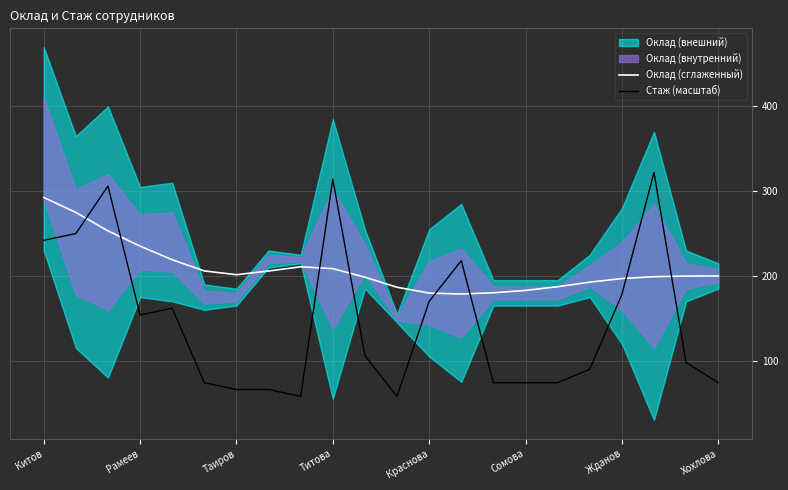

What is the maximum value for Стаж (масштаб)?

322.0